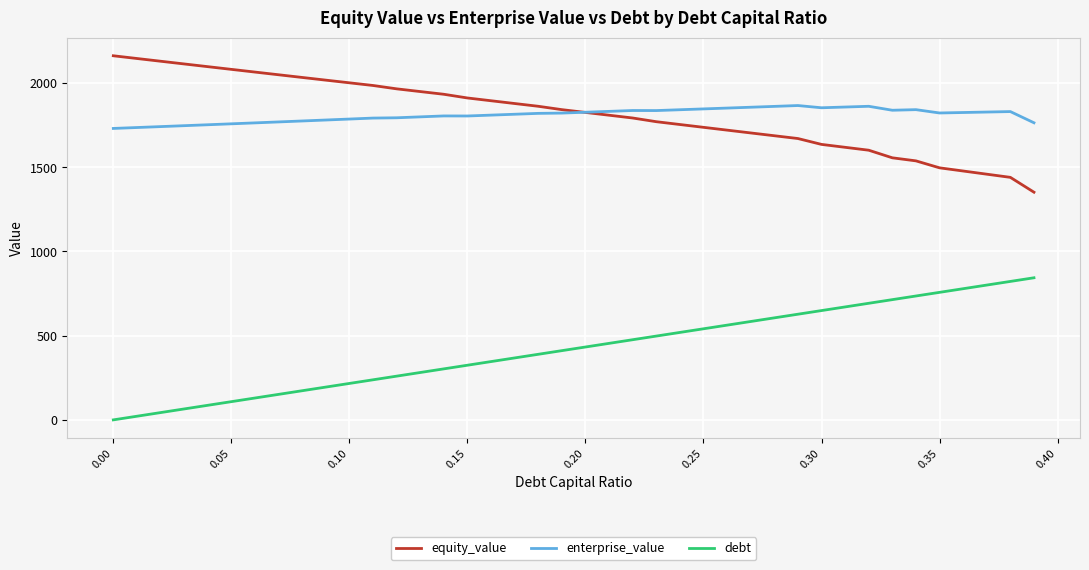

Rank the series by their maximum value, from lowest to highest.

debt, enterprise_value, equity_value